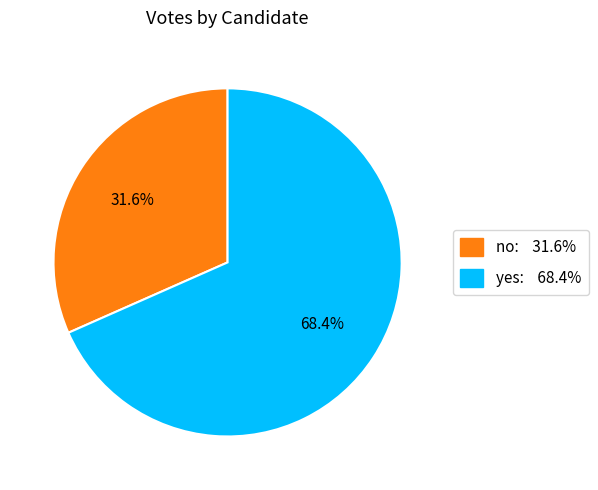

Is there any slice that represents more than half of the pie?

Yes